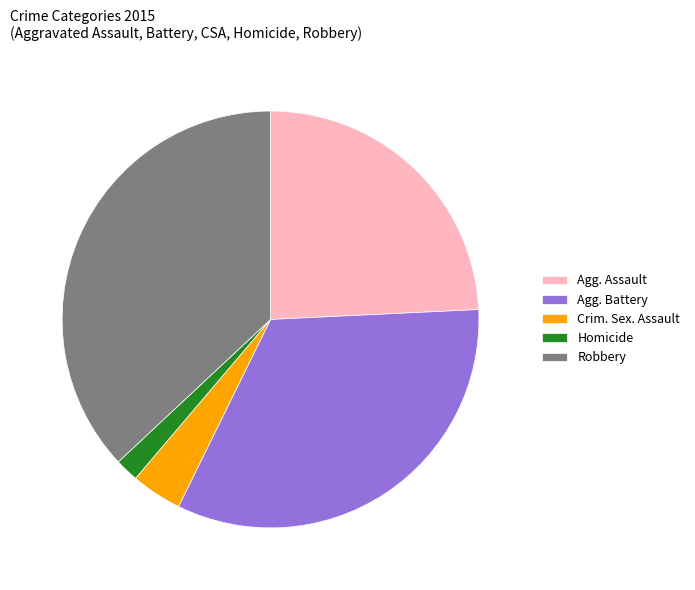

What is the largest slice in the pie chart?

Robbery